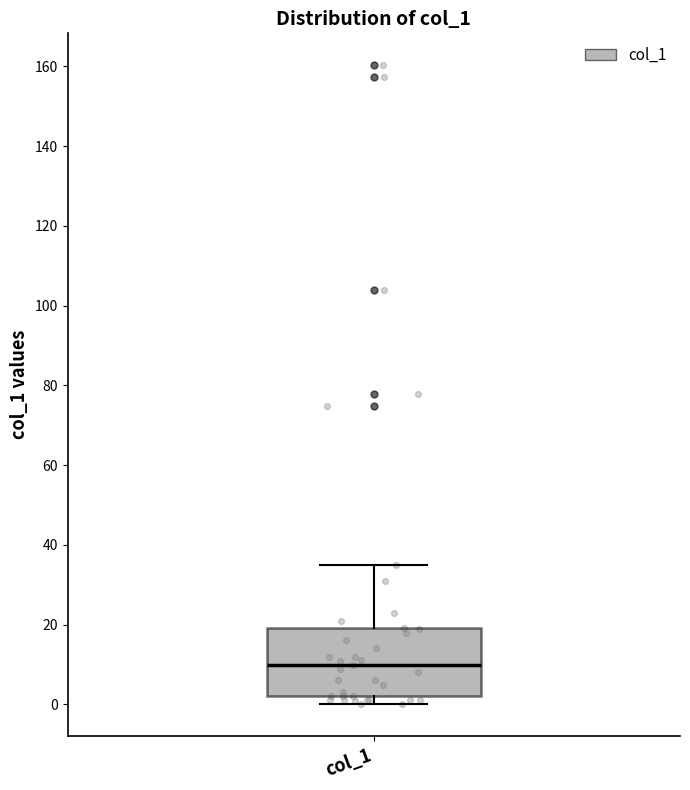

Transcribe this box plot: give where the median line is, the range the box spans, and where the two whiskers end, as read against the y-axis. The values are not printed on the chart, so give them approximately, as read against the axis.

median 10, box 2 to 20, whiskers 0 to 34